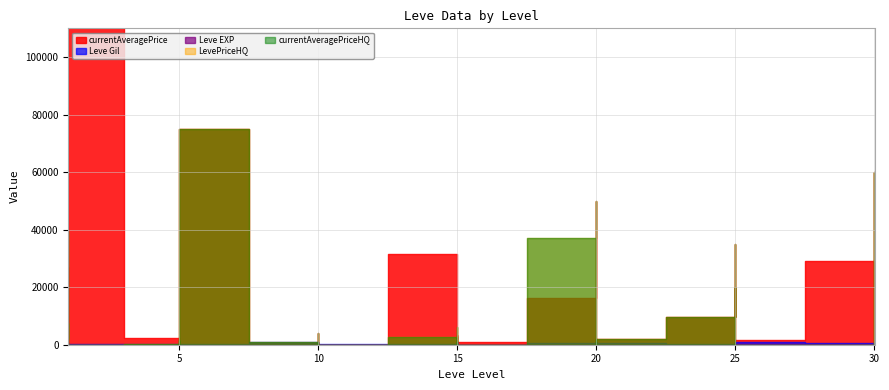

How many values in the currentAveragePriceHQ series exceed 798?

20